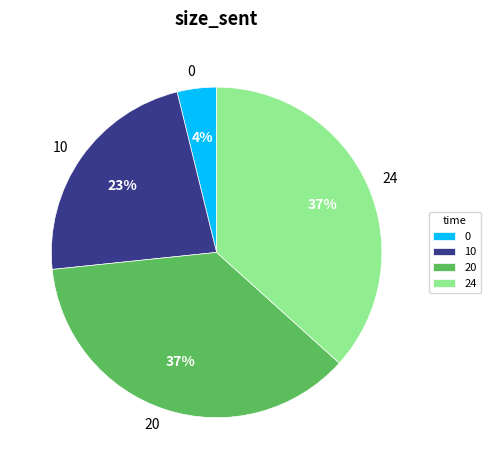

True or false: 24 accounts for 37% of the total.

True